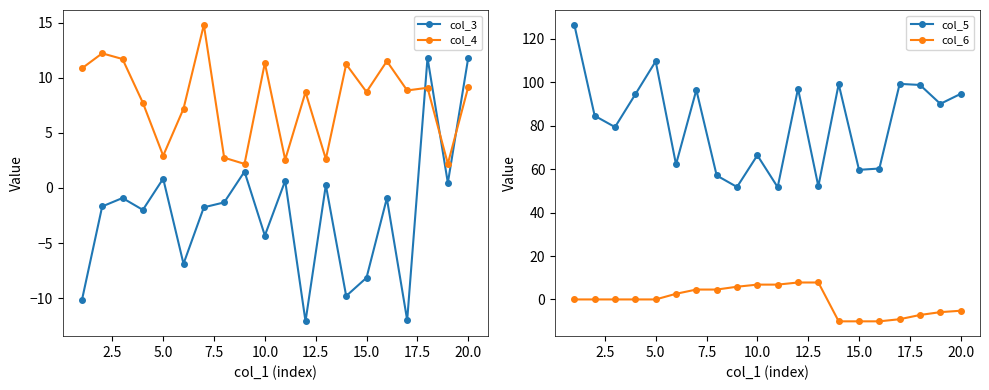

Which series has the largest total across all categories?

col_5